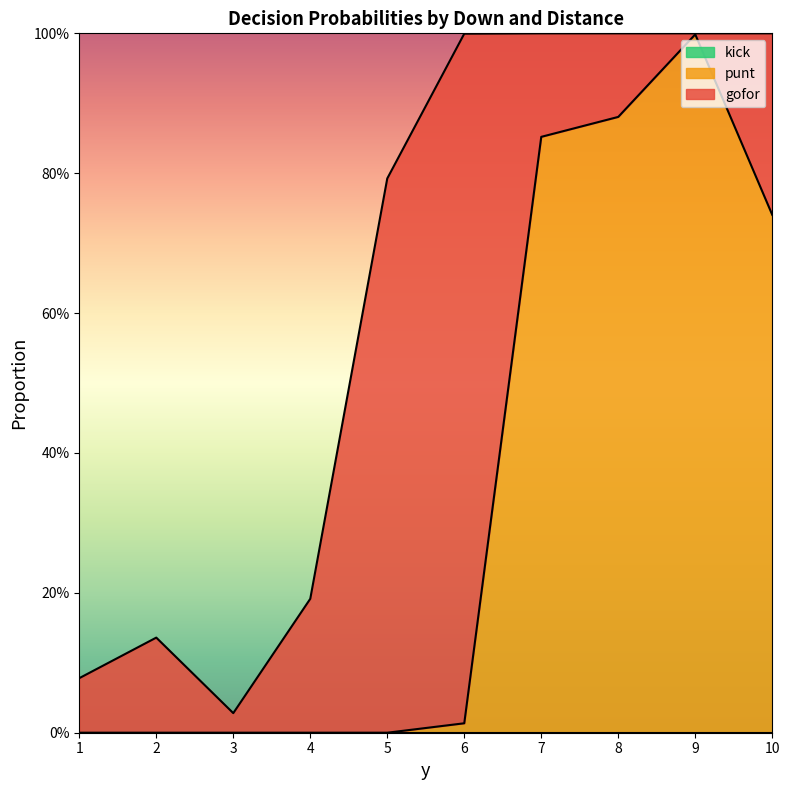

Rank the series by their maximum value, from highest to lowest.

punt, gofor, kick